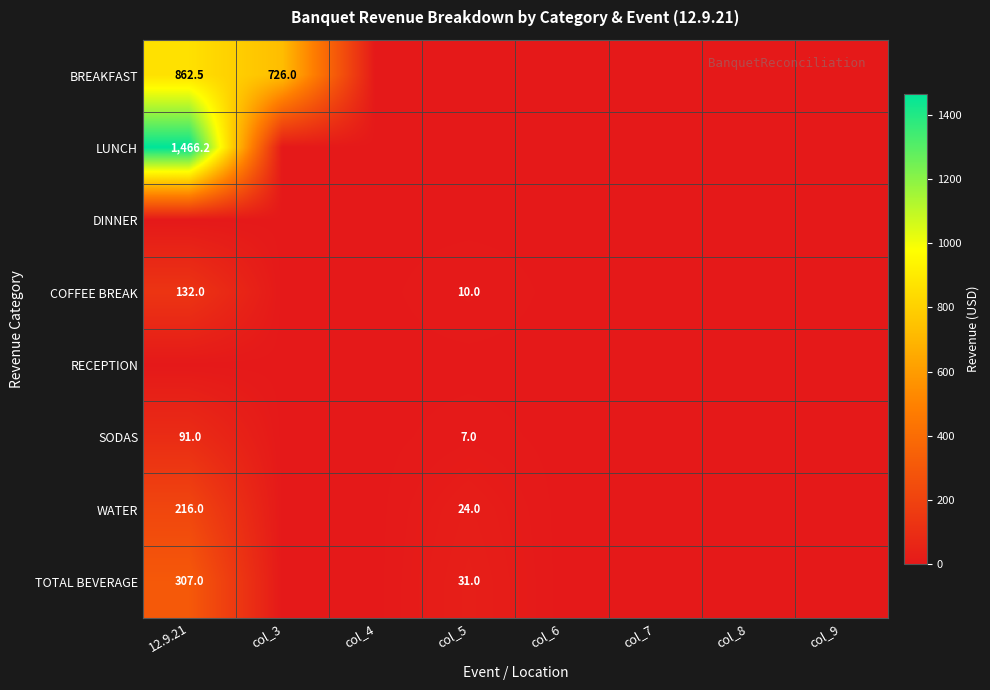

True or false: TOTAL BEVERAGE has a value of 21.1 at col_5.

False